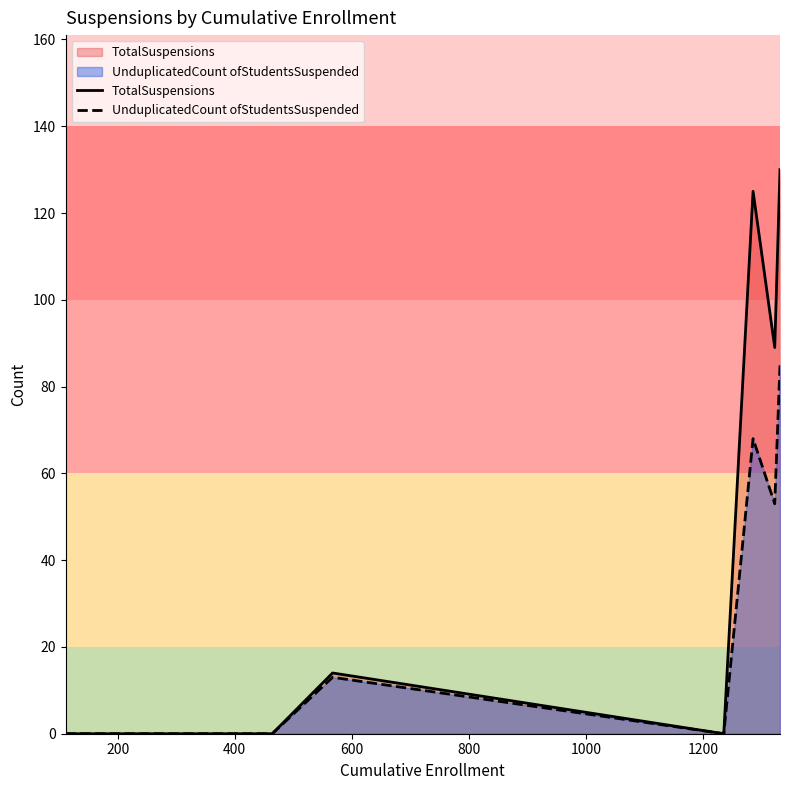

List the series in order of their peak value, lowest first.

UnduplicatedCount ofStudentsSuspended, TotalSuspensions